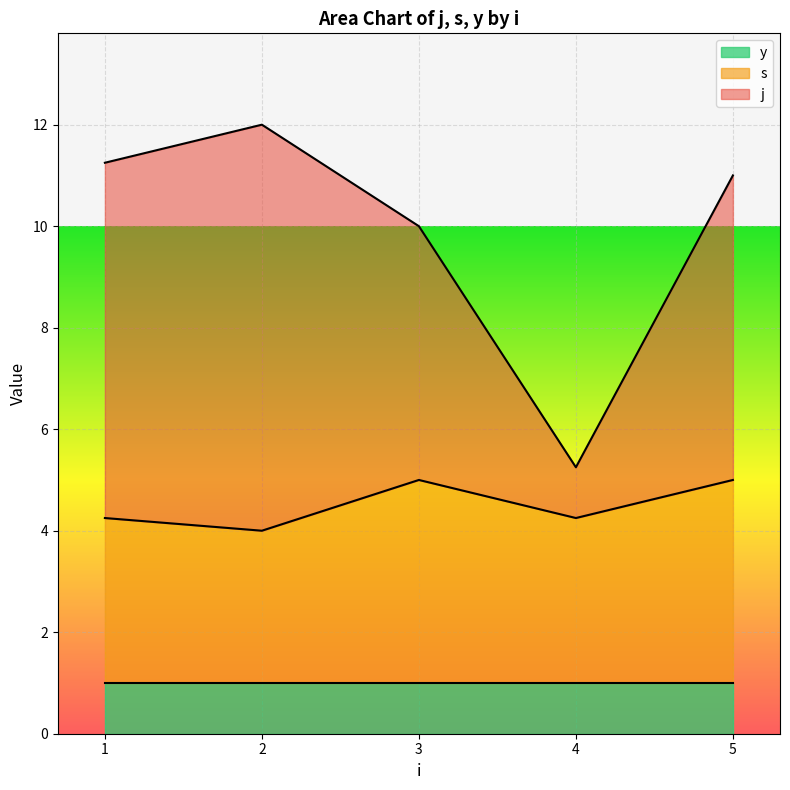

The y series shows 0 at 5. True or false?

False